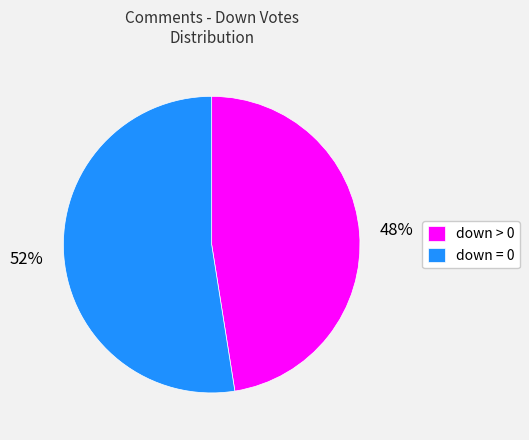

Count the number of slices in the pie.

2